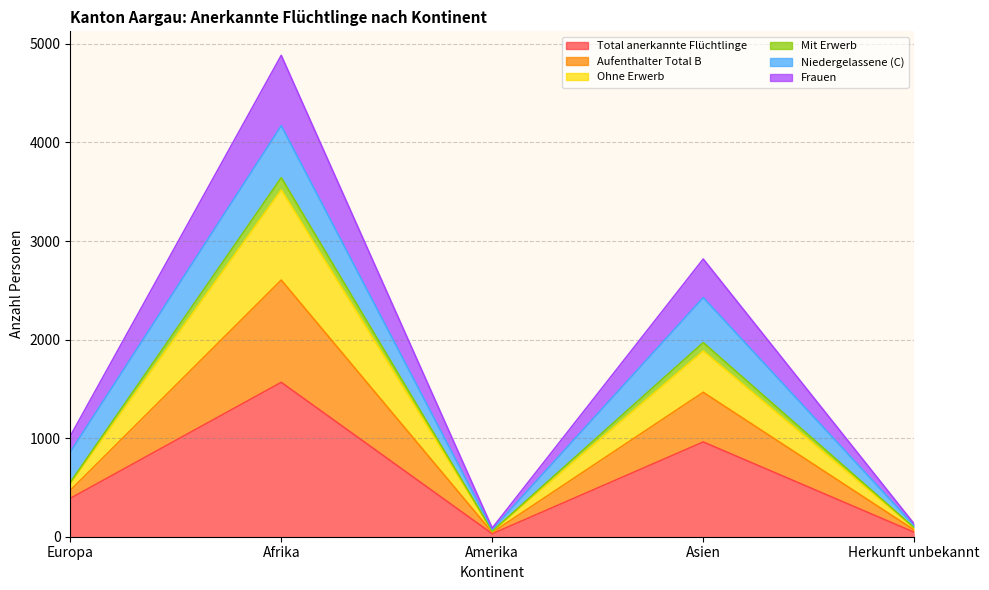

How many values in the Ohne Erwerb series exceed 551?

2